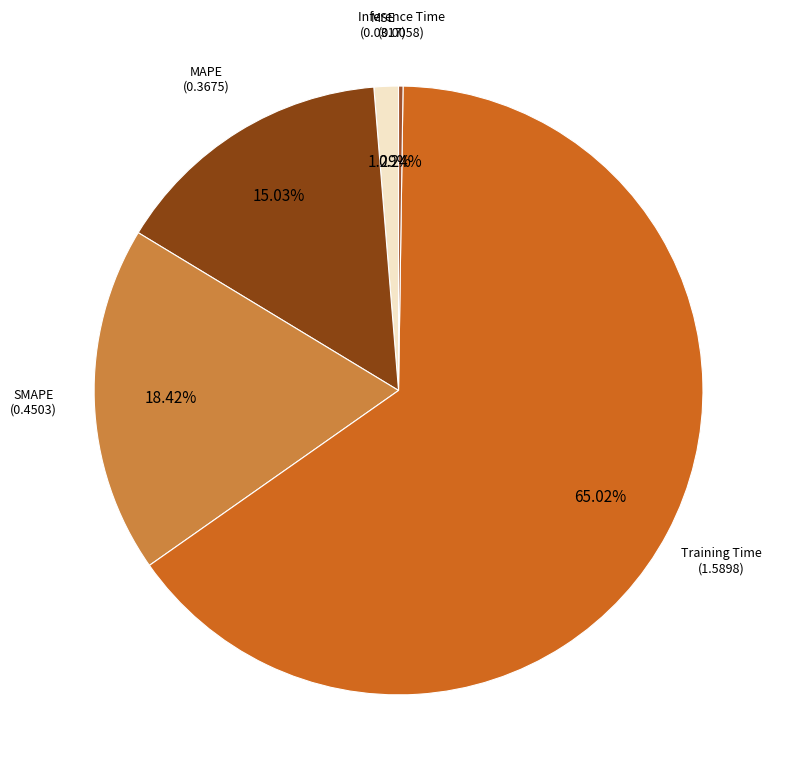

To the nearest percent, what percentage of the pie is Training Time?

65%